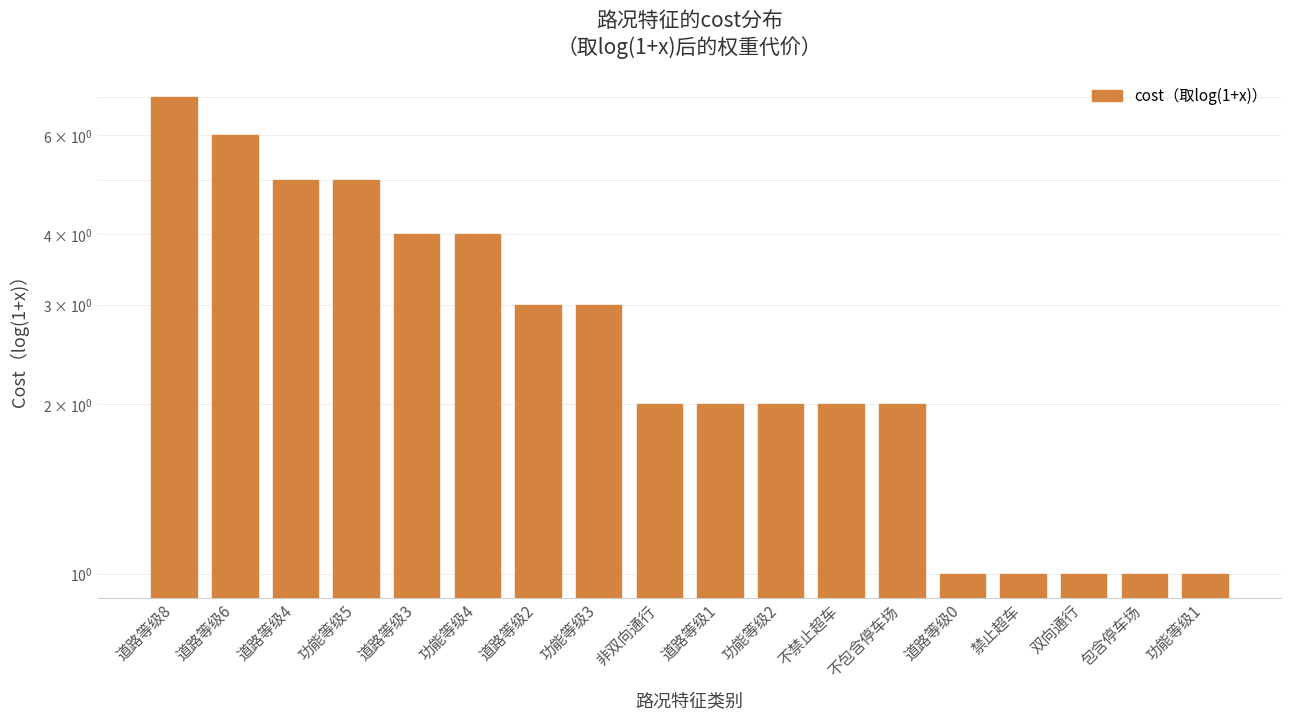

How many values are between 1 and 4?

14